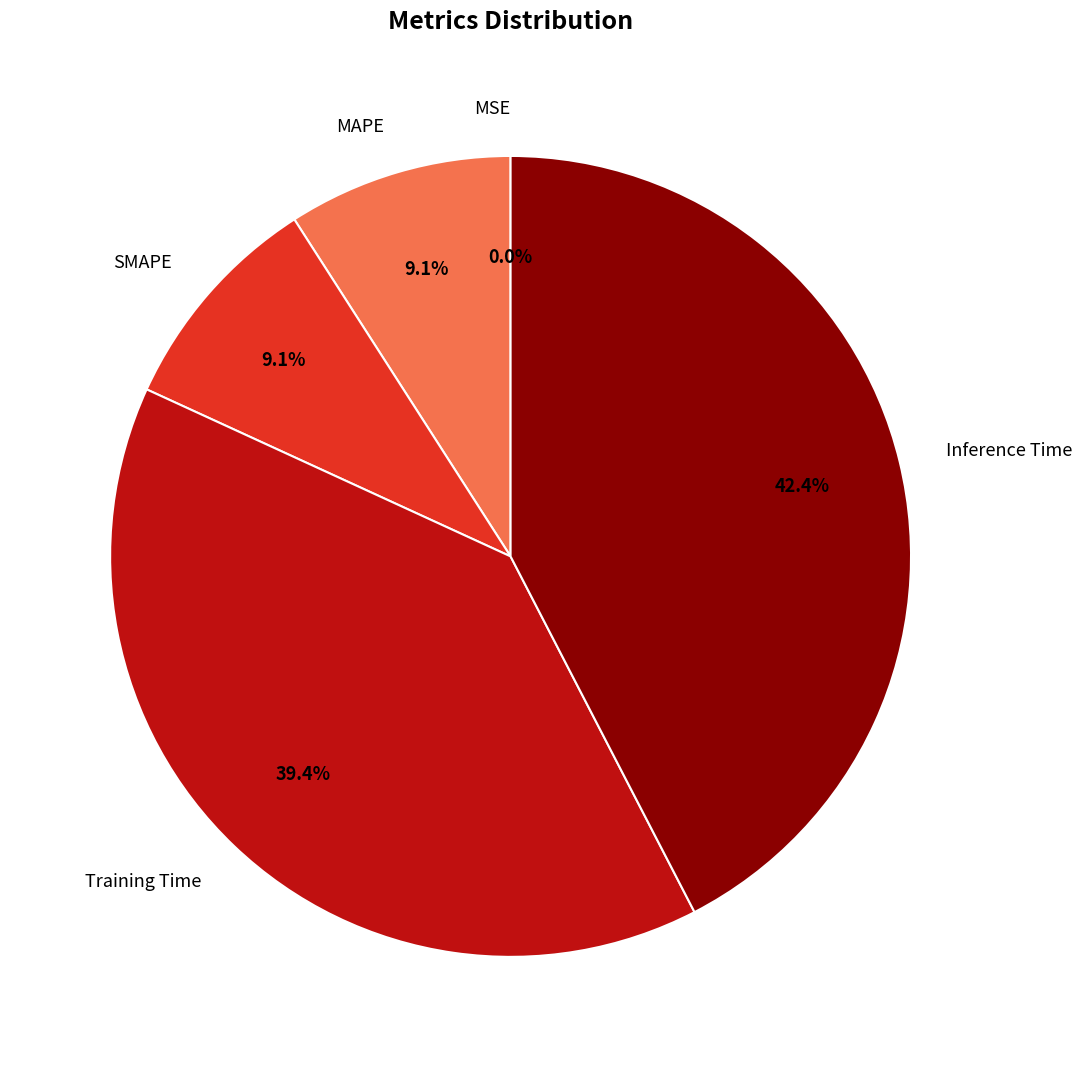

To the nearest percent, what portion does MAPE represent?

9%